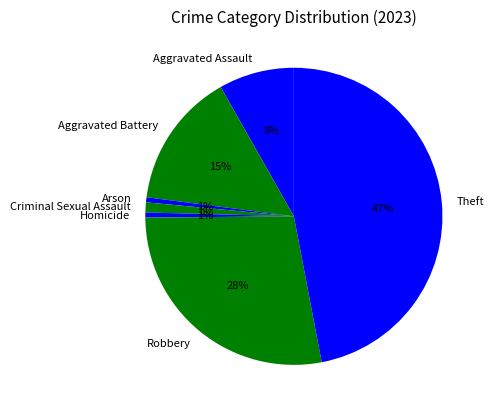

Do Aggravated Assault and Aggravated Battery together represent more than half of the pie?

No